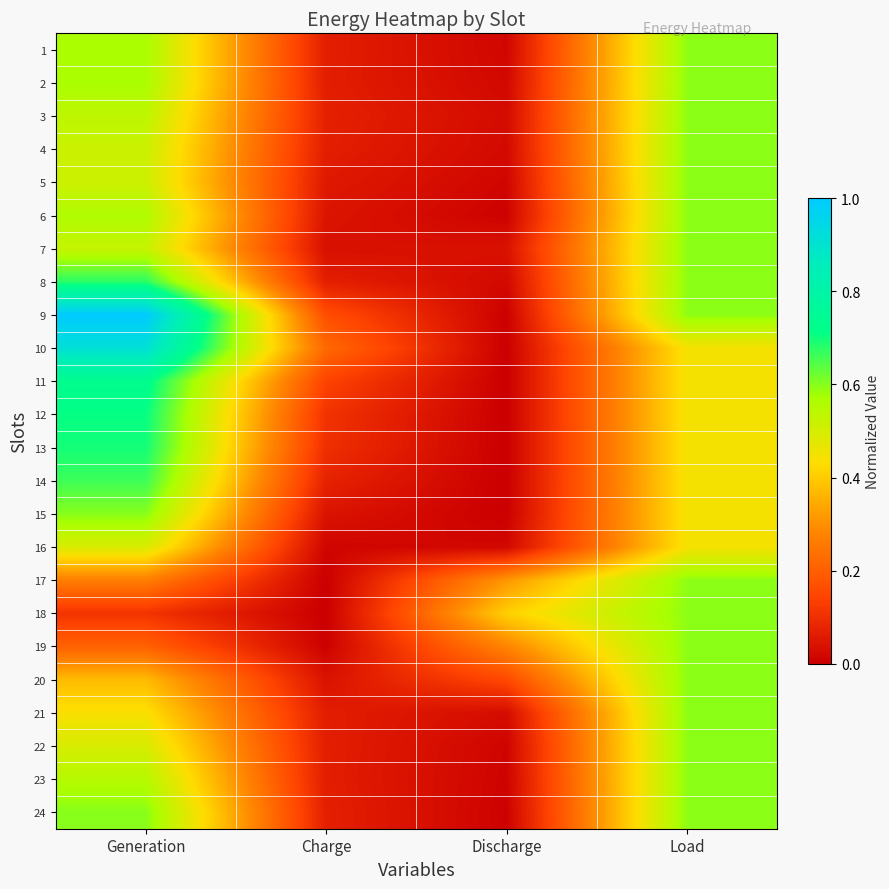

Count the number of categories in the chart.

4